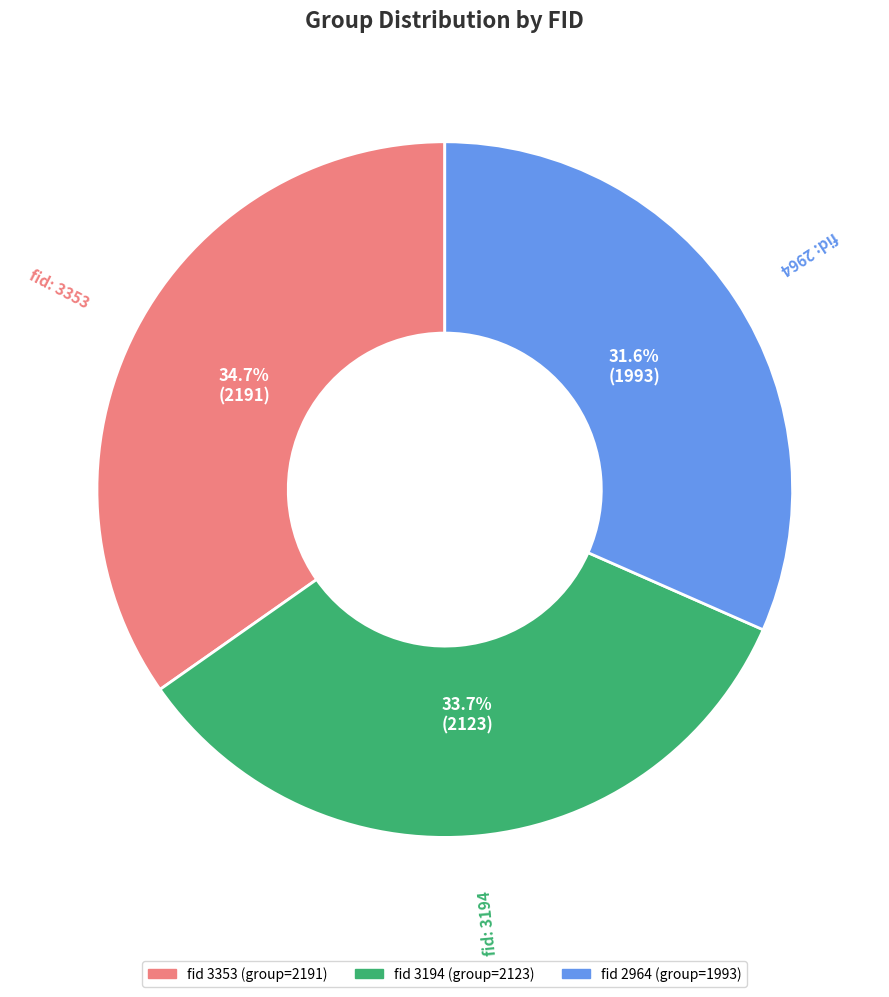

Does any single category account for the majority?

No